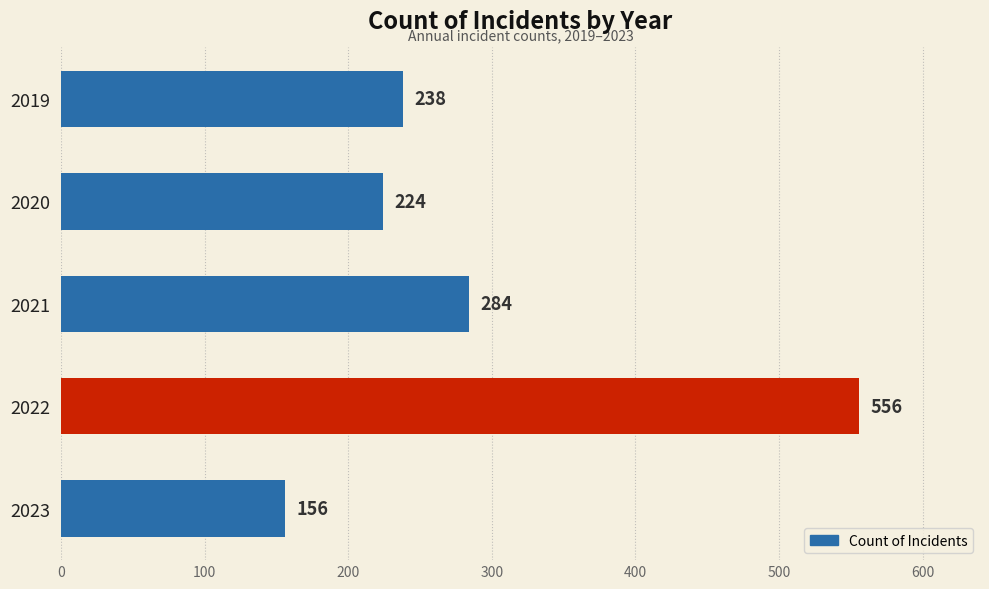

How many data points are less than 238?

2